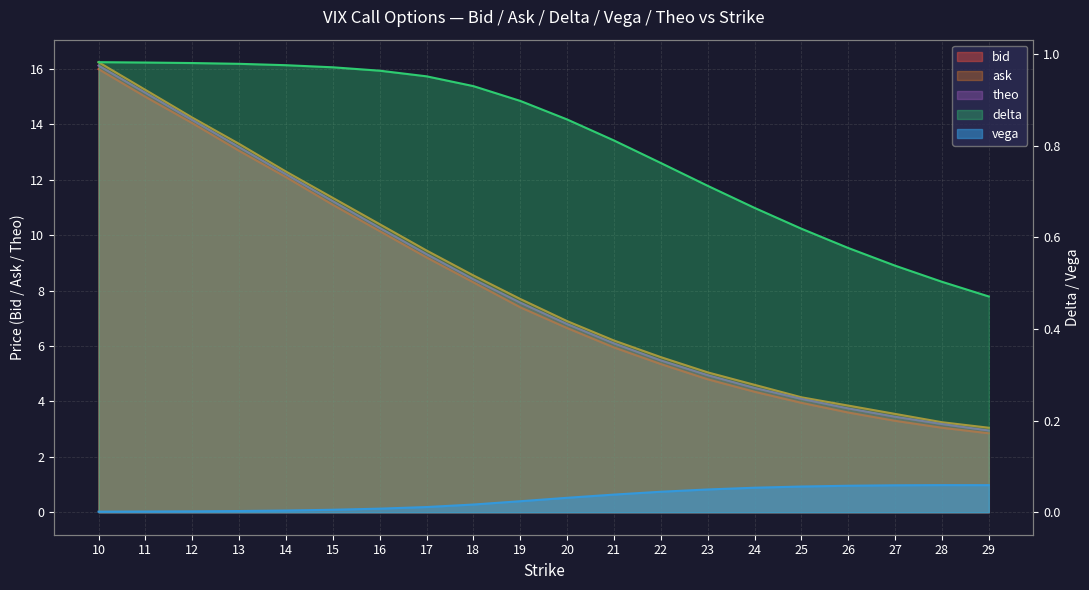

True or false: ask and delta intersect in this chart.

False